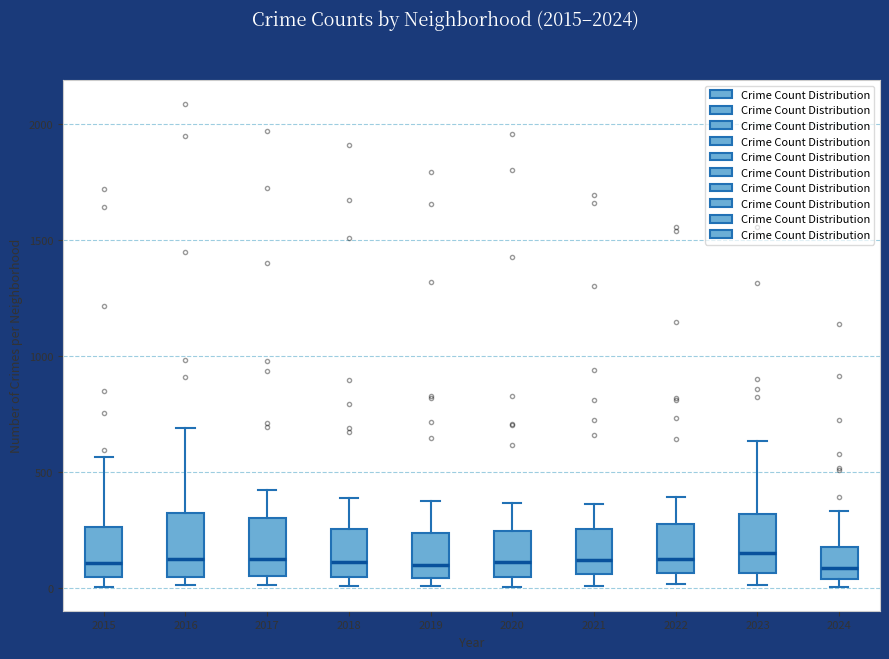

Reading left to right, read every box against the y-axis: the position of its median line, the range the box covers, and the ends of its whiskers. The values are not printed on the chart, so give them approximately, as read against the axis.

2015: median 100, box 50 to 250, whiskers 0 to 550
2016: median 150, box 50 to 300, whiskers 0 to 700
2017: median 100, box 50 to 300, whiskers 0 to 400
2018: median 100, box 50 to 250, whiskers 0 to 400
2019: median 100, box 50 to 250, whiskers 0 to 400
2020: median 100, box 50 to 250, whiskers 0 to 350
2021: median 100, box 50 to 250, whiskers 0 to 350
2022: median 100, box 50 to 250, whiskers 0 to 400
2023: median 150, box 50 to 300, whiskers 0 to 650
2024: median 100, box 50 to 200, whiskers 0 to 350